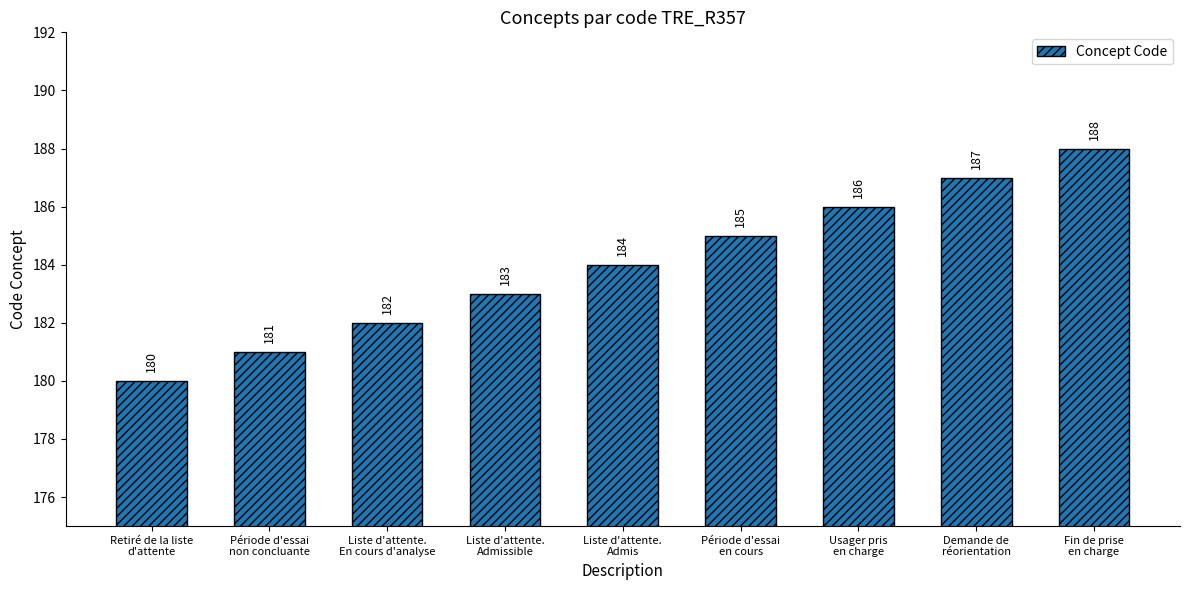

What is the average value?

184